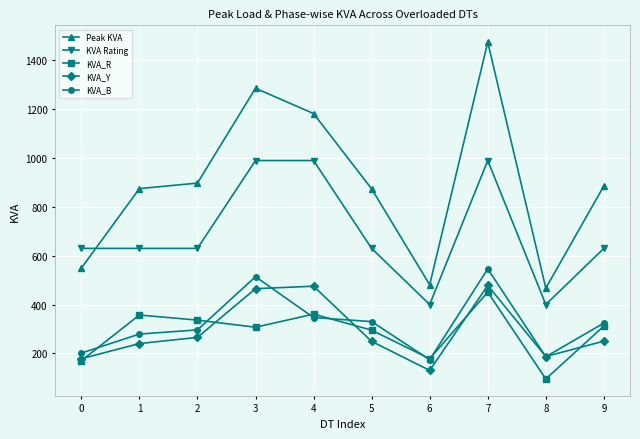

How many lines are shown in the chart?

5